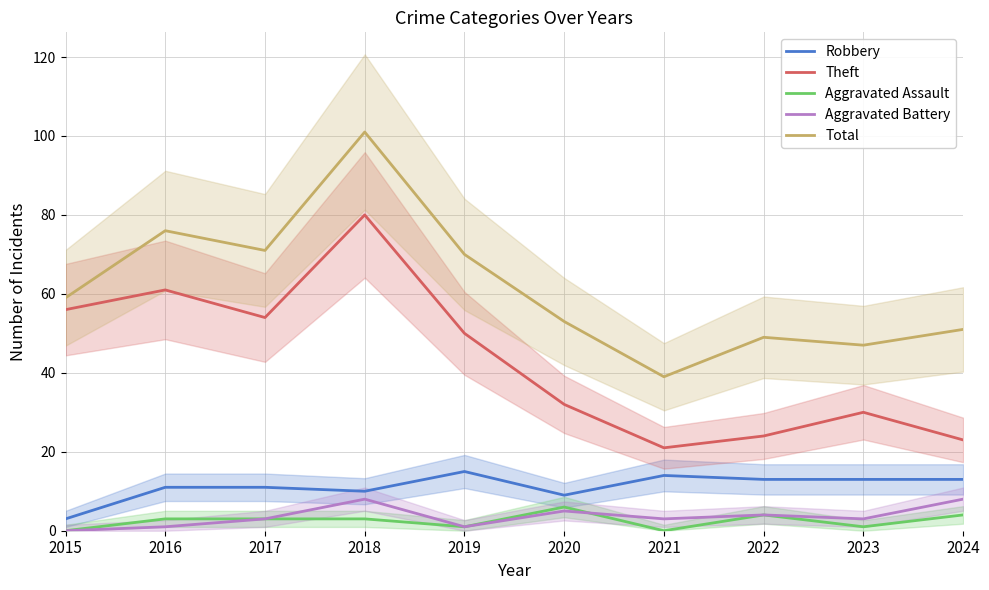

How many values in Aggravated Assault are above zero?

8